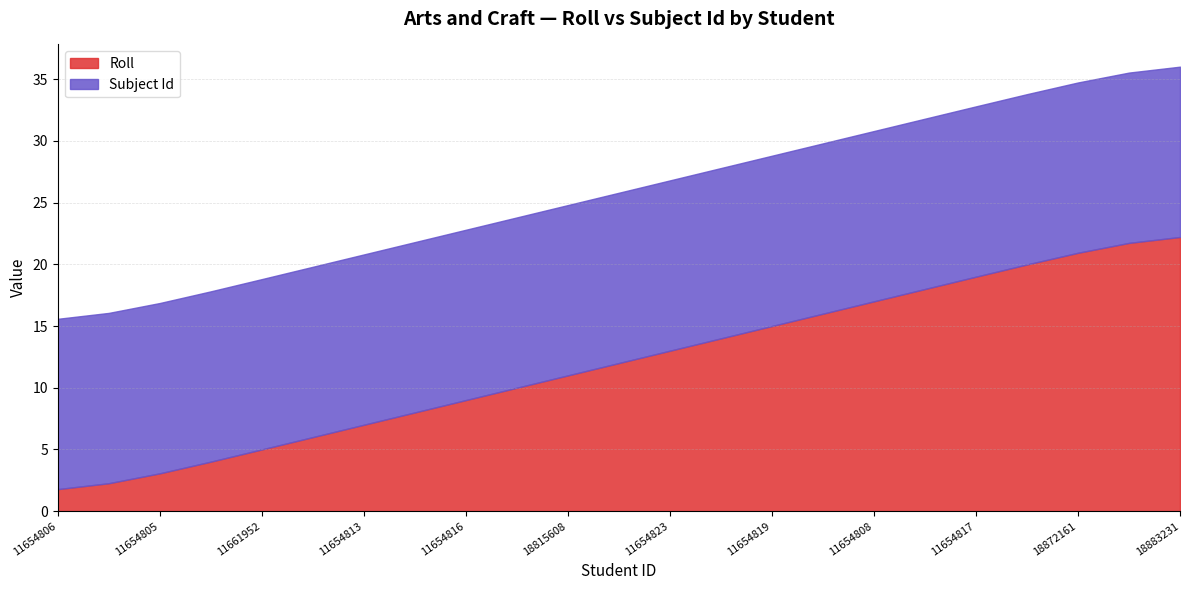

How many lines are shown in the chart?

2